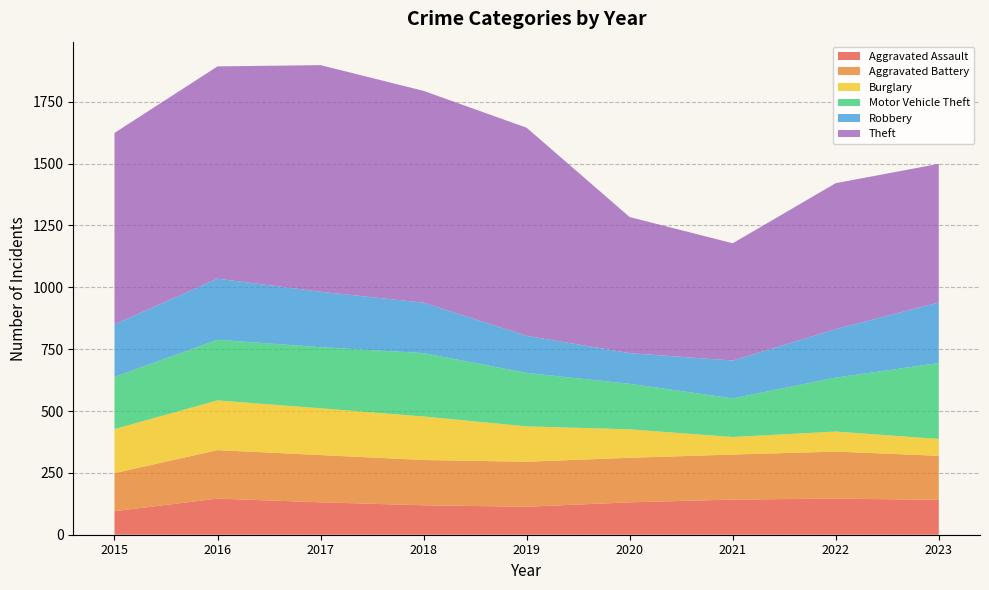

Reading right to left, list all the values displayed in this chart.

Aggravated Assault: 141	146	142	131	113	119	131	146	95
Aggravated Battery: 178	190	182	180	182	183	191	196	154
Burglary: 68	81	71	115	143	176	189	201	178
Motor Vehicle Theft: 307	218	156	184	216	256	247	245	211
Robbery: 245	196	153	124	150	204	224	247	212
Theft: 560	590	474	550	841	856	916	858	774